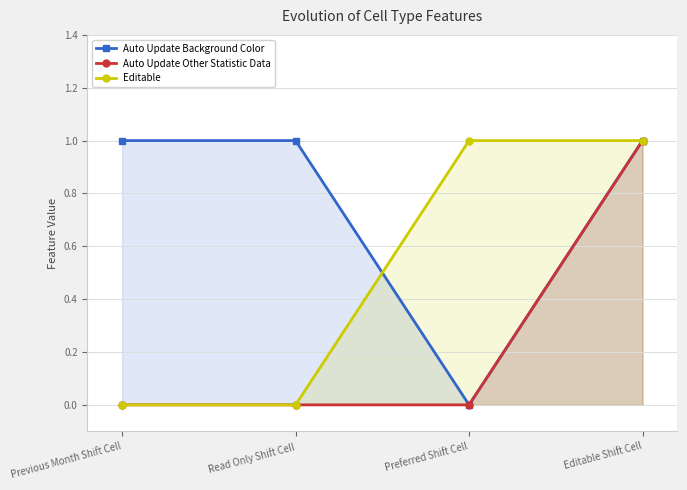

Which series has the widest spread of values?

Auto Update Background Color